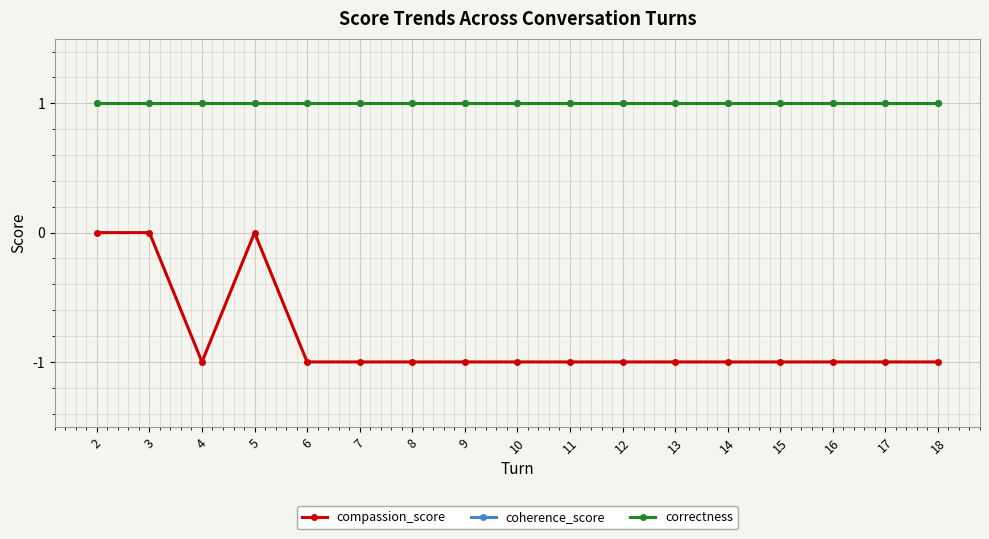

Which series has the widest spread of values?

compassion_score